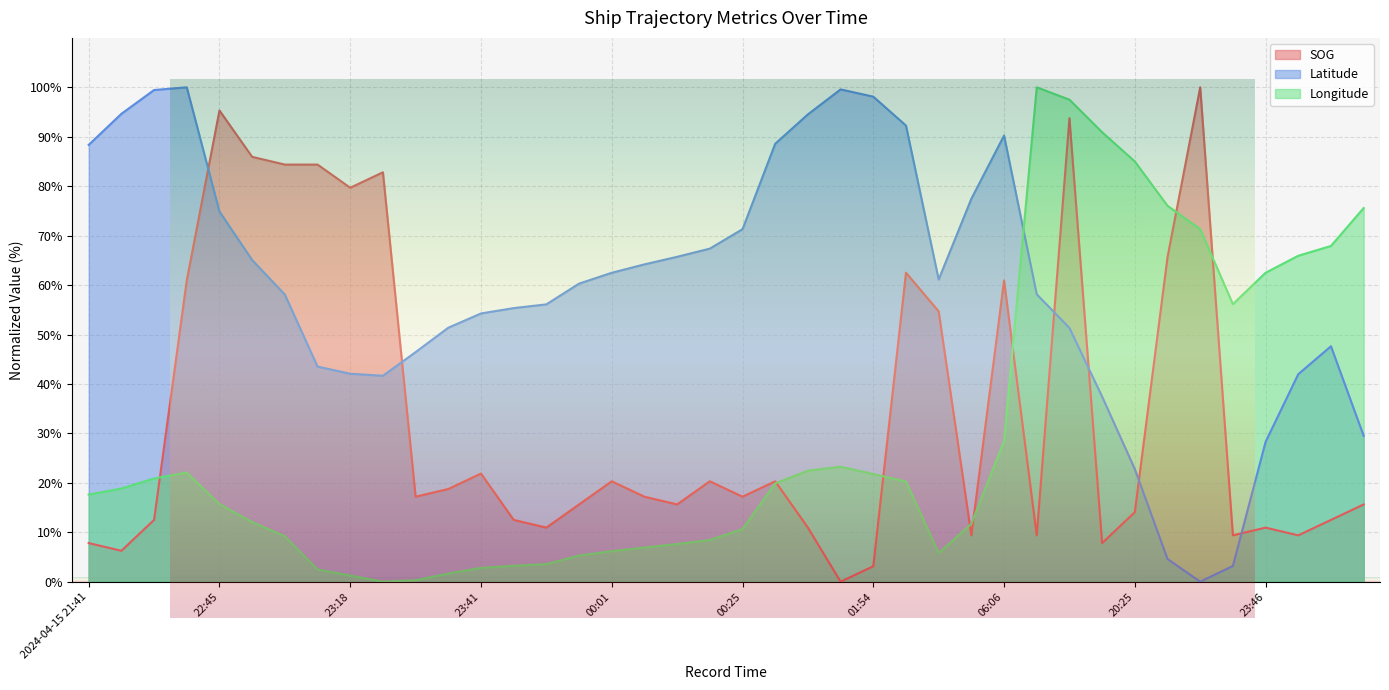

Where does the SOG series first go above 17?

22:15